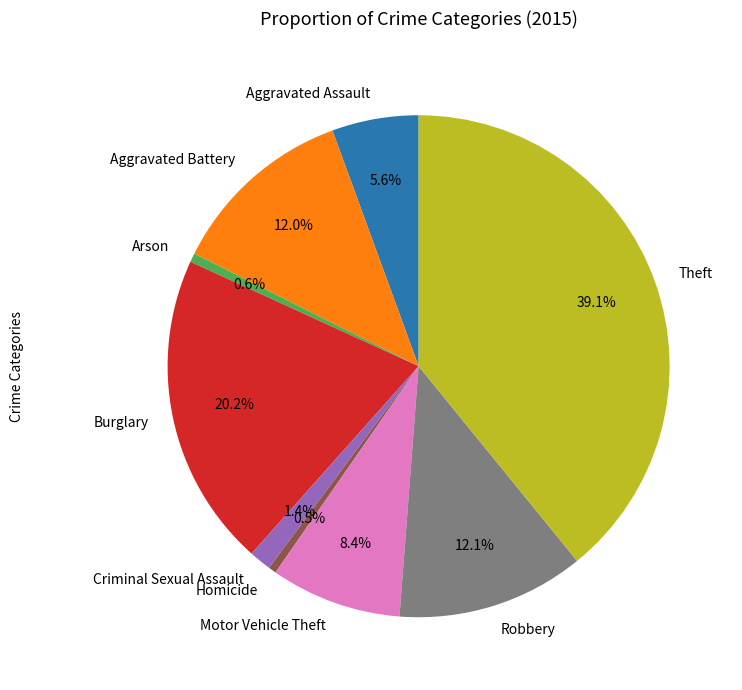

Which category has the biggest portion of the pie?

Theft